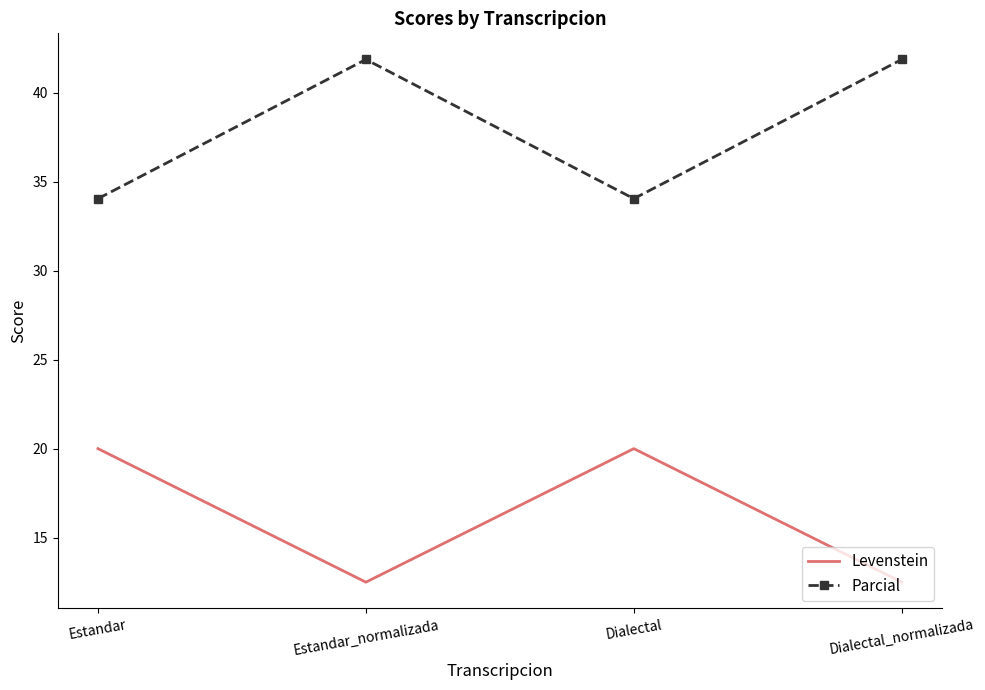

What is the approximate value of Parcial at Dialectal_normalizada?

41.9